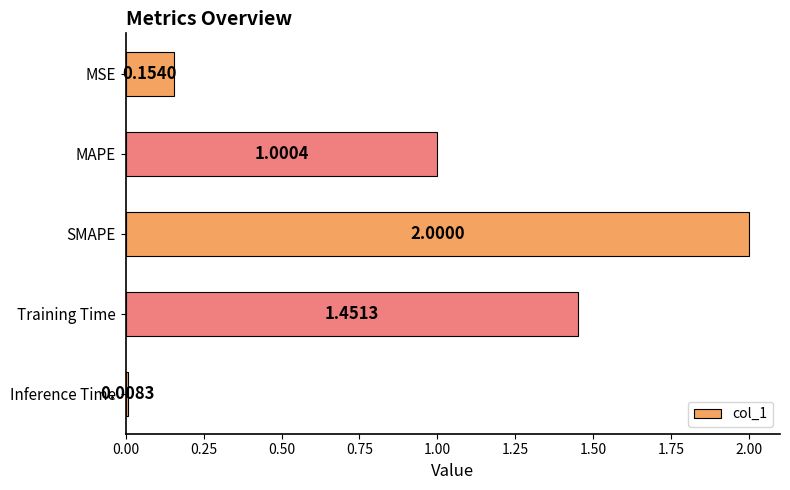

What is the average value?

0.9